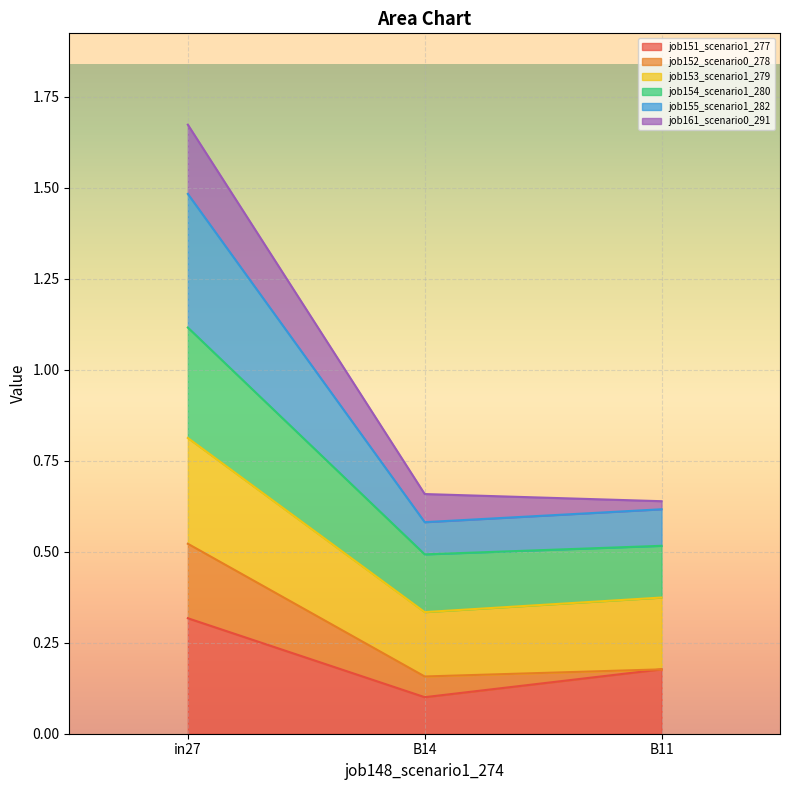

List the labels in order of job154_scenario1_280 value, smallest first.

B11, B14, in27